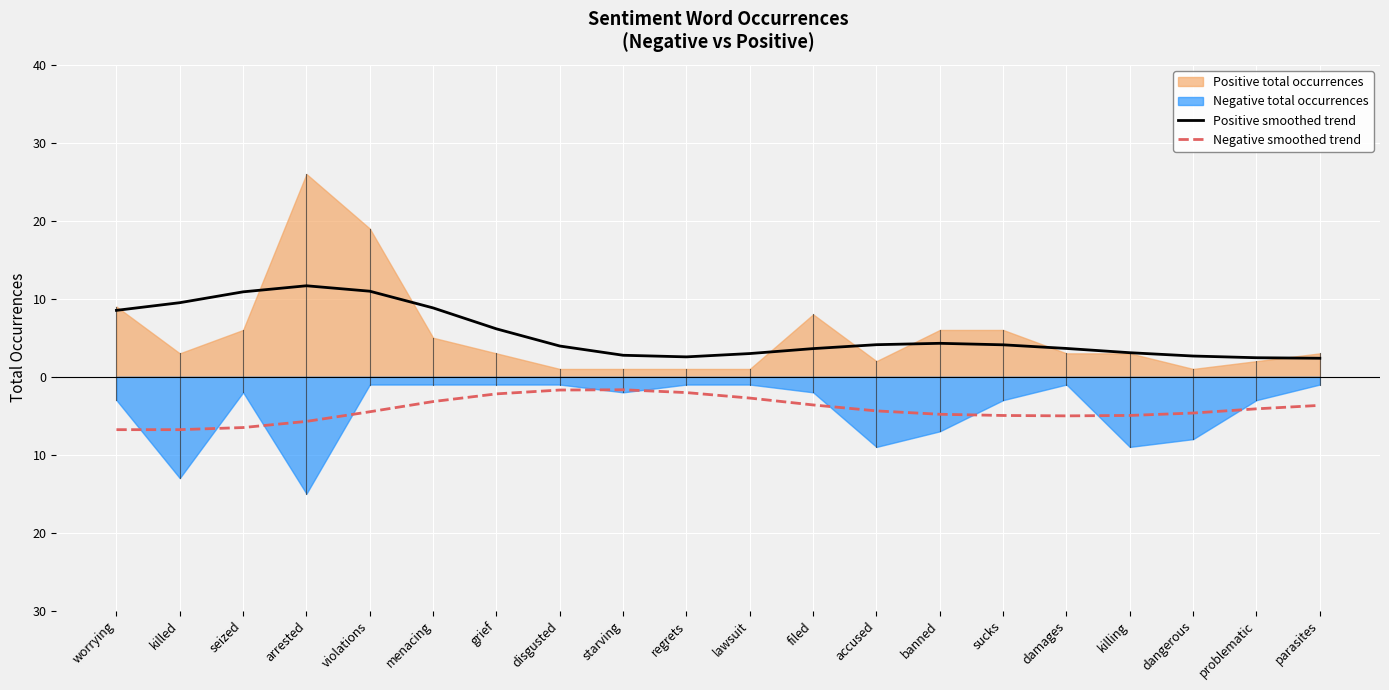

What is the sum of the Positive smoothed trend values at disgusted and menacing?

12.8